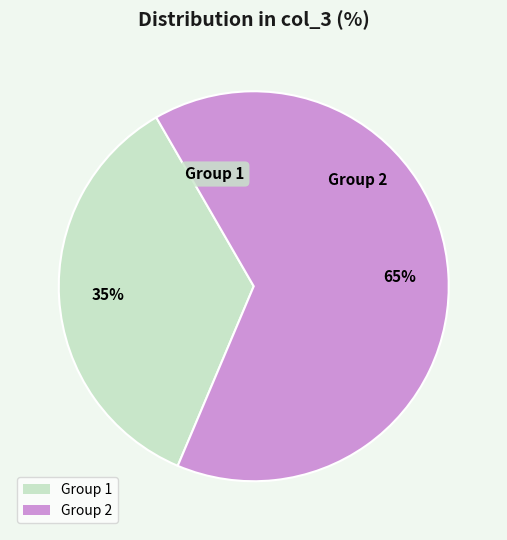

Is the sum of Group 1 and Group 2 greater than half?

Yes